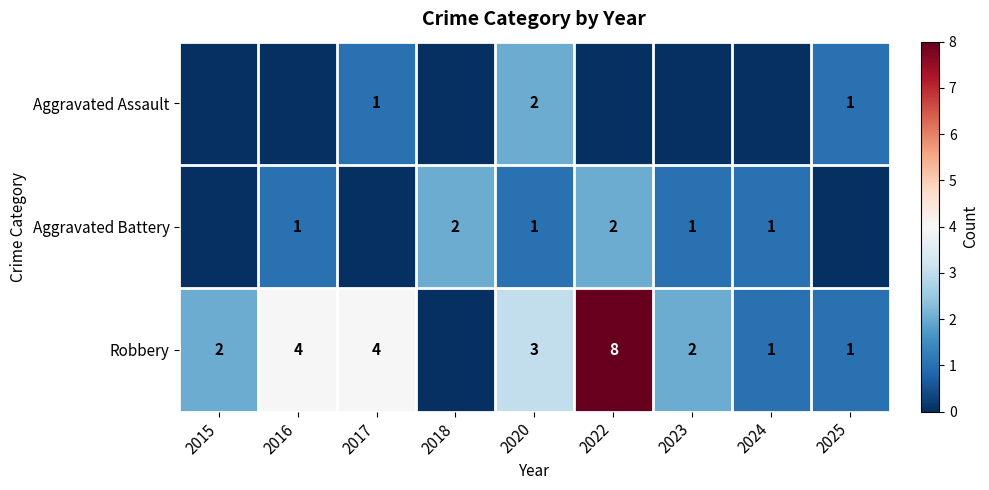

Is the value of Aggravated Battery at 2023 greater than the value of Robbery at 2016?

No